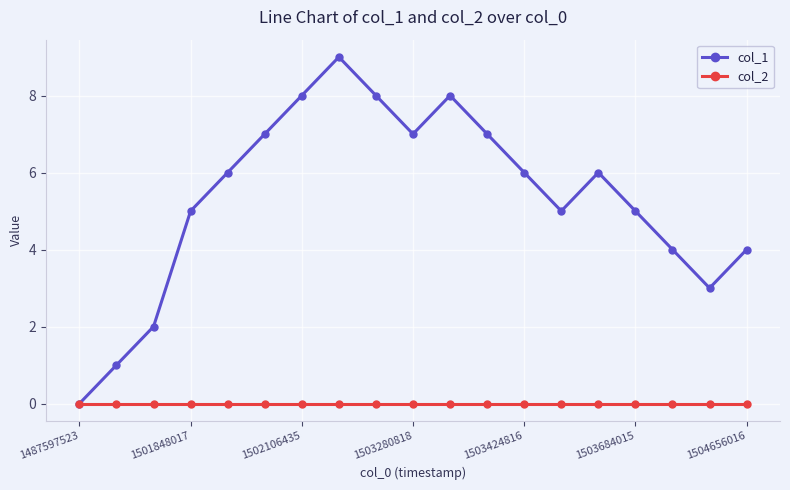

How many lines are shown in the chart?

2